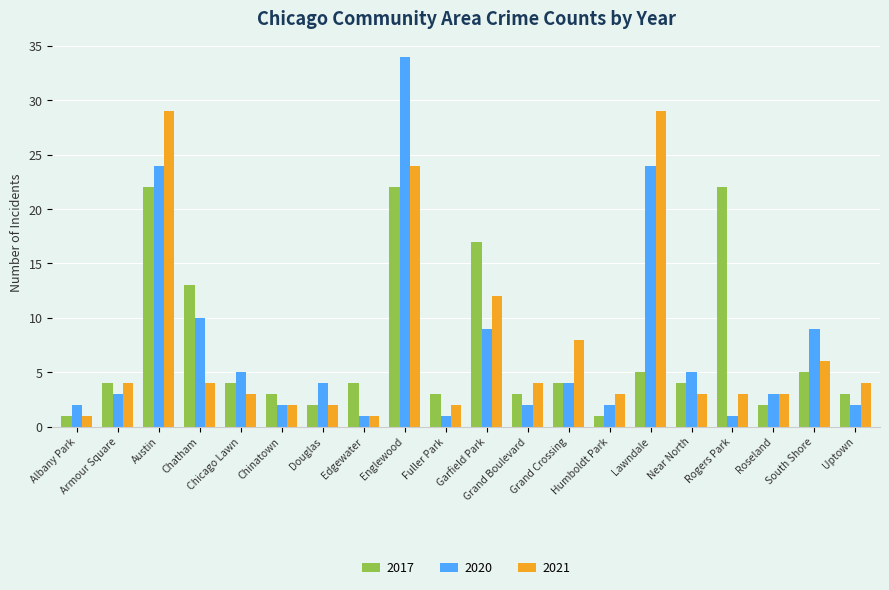

Reading right to left, extract all data points from this chart.

2017: Uptown=3	South Shore=5	Roseland=2	Rogers Park=22	Near North=4	Lawndale=5	Humboldt Park=1	Grand Crossing=4	Grand Boulevard=3	Garfield Park=17	Fuller Park=3	Englewood=22	Edgewater=4	Douglas=2	Chinatown=3	Chicago Lawn=4	Chatham=13	Austin=22	Armour Square=4	Albany Park=1
2020: Uptown=2	South Shore=9	Roseland=3	Rogers Park=1	Near North=5	Lawndale=24	Humboldt Park=2	Grand Crossing=4	Grand Boulevard=2	Garfield Park=9	Fuller Park=1	Englewood=34	Edgewater=1	Douglas=4	Chinatown=2	Chicago Lawn=5	Chatham=10	Austin=24	Armour Square=3	Albany Park=2
2021: Uptown=4	South Shore=6	Roseland=3	Rogers Park=3	Near North=3	Lawndale=29	Humboldt Park=3	Grand Crossing=8	Grand Boulevard=4	Garfield Park=12	Fuller Park=2	Englewood=24	Edgewater=1	Douglas=2	Chinatown=2	Chicago Lawn=3	Chatham=4	Austin=29	Armour Square=4	Albany Park=1